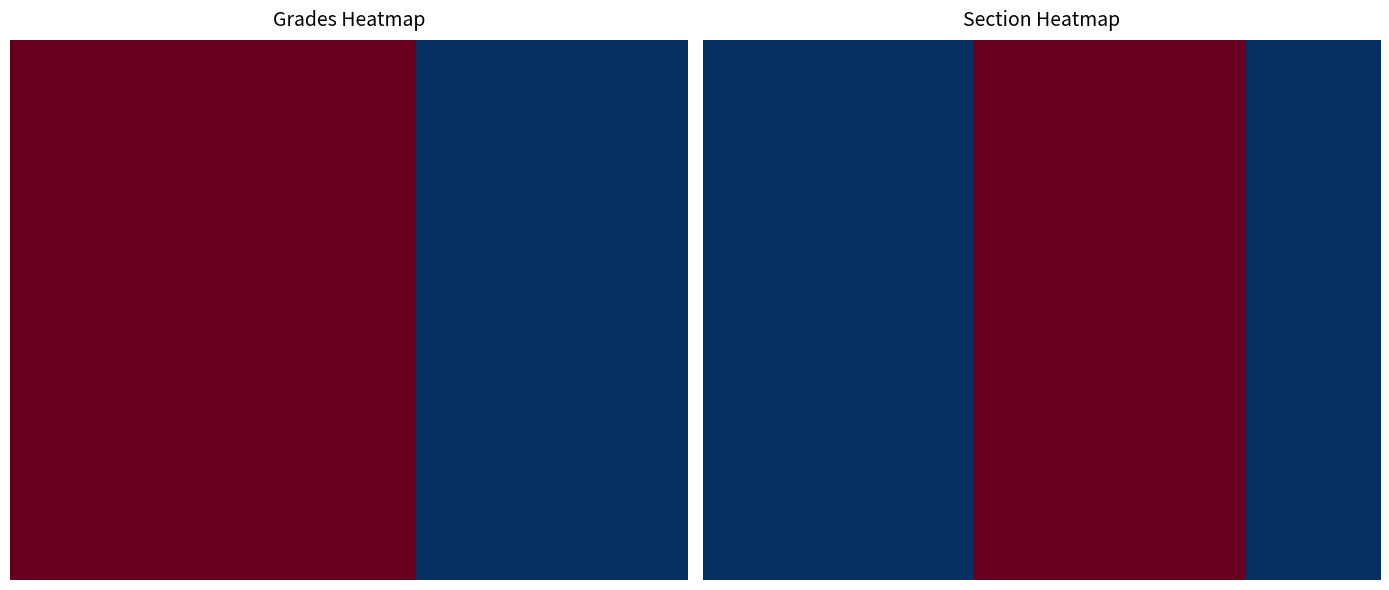

How many categories are shown in the chart?

5